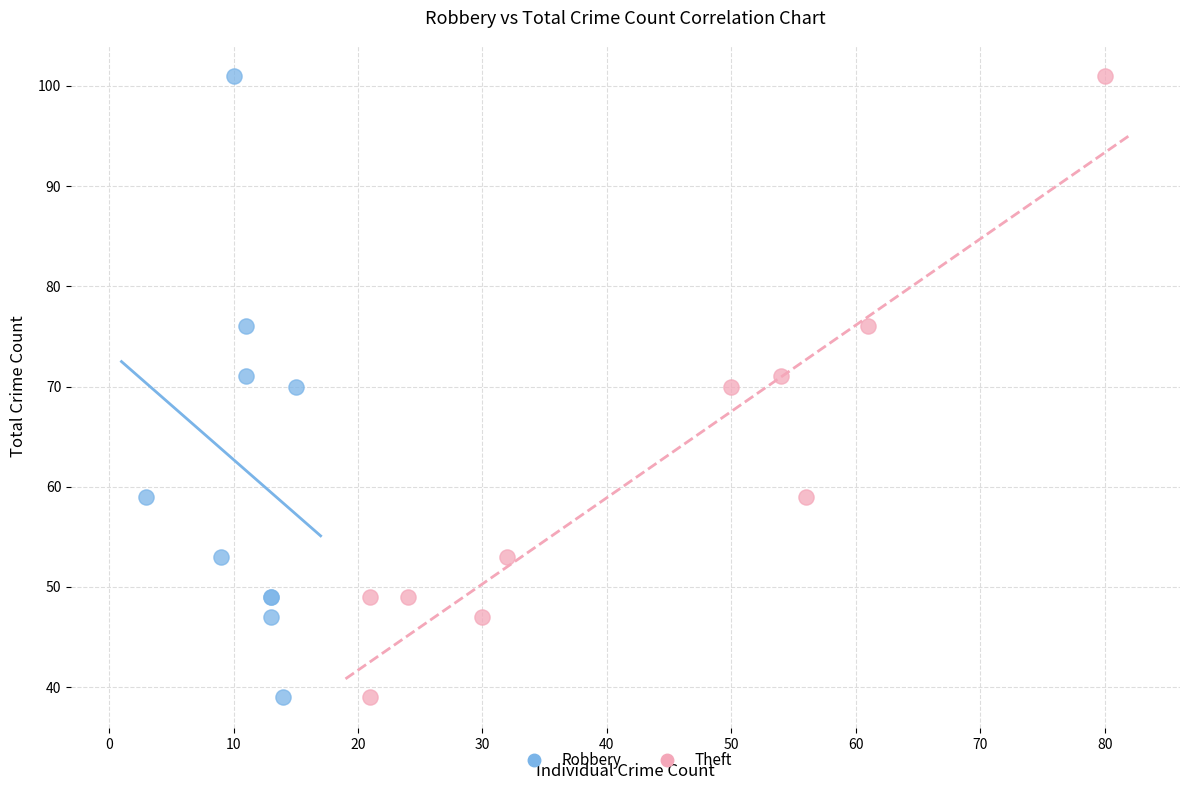

What are all the series names shown in the legend?

Robbery, Theft